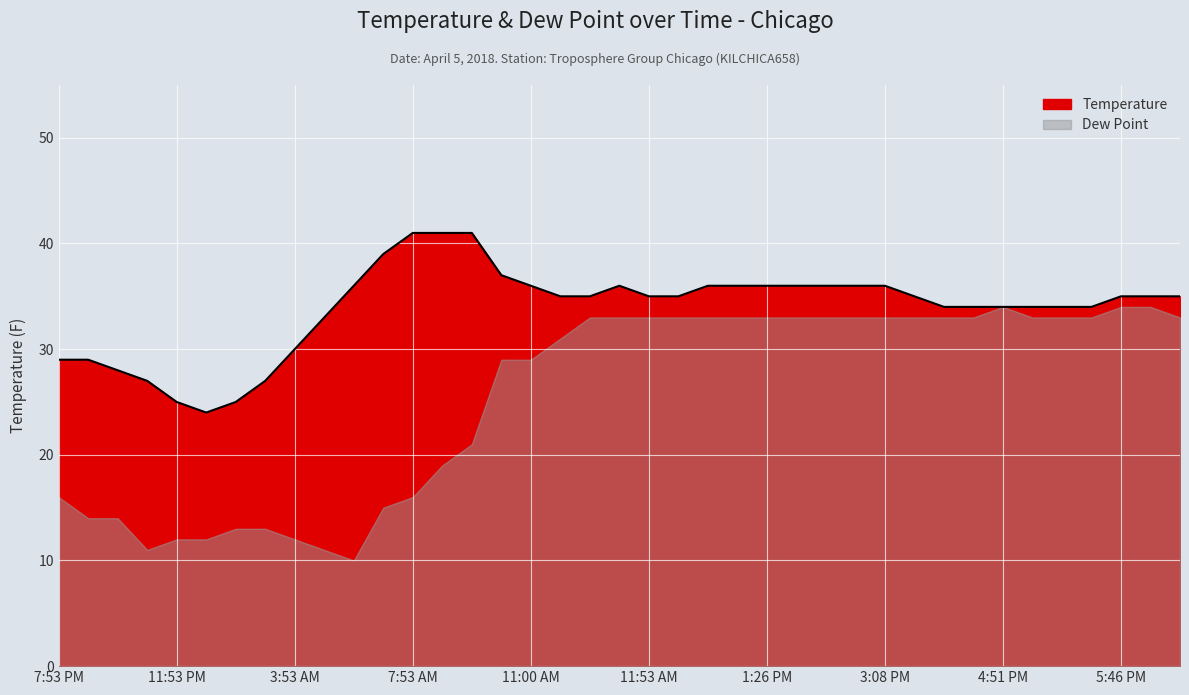

How many points are higher than both their immediate neighbors (excluding endpoints)?

1